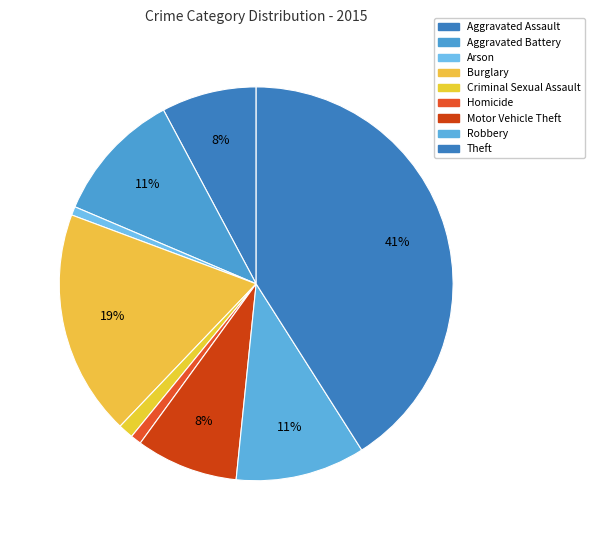

To the nearest percent, what percentage of the pie is Burglary?

19%